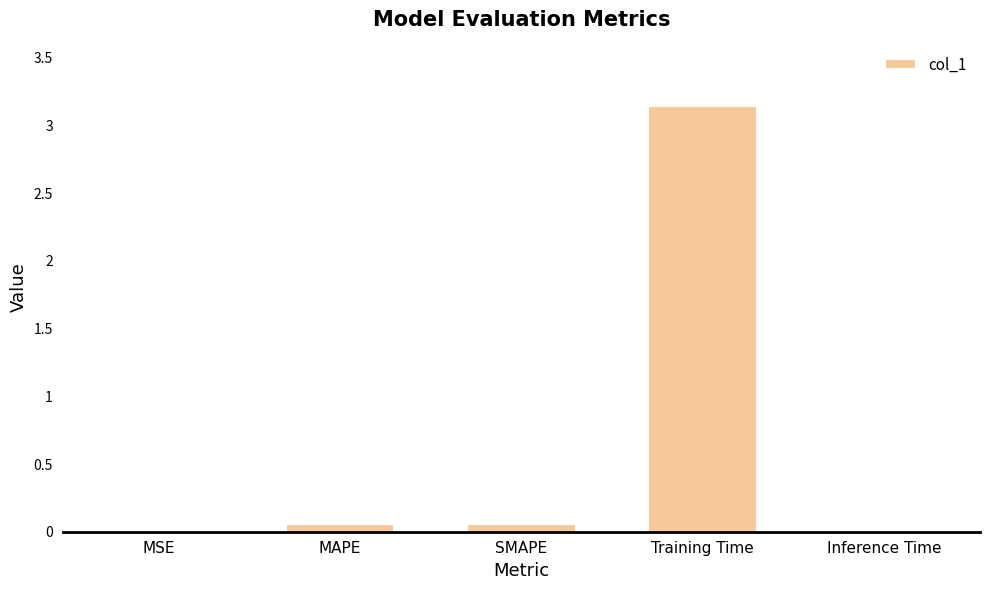

The value at Inference Time is 0.0. True or false?

True